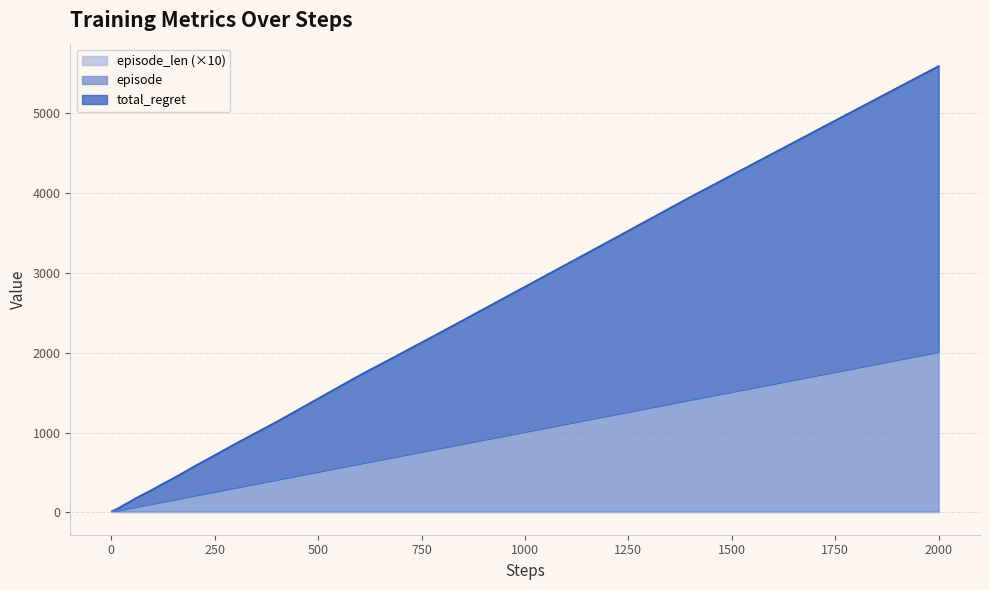

Which series has the largest total across all categories?

total_regret